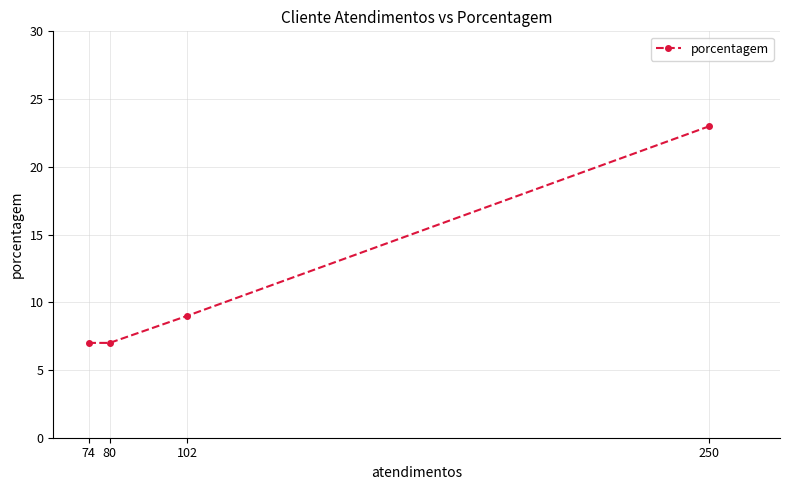

Is this an area chart (filled region under the line)?

No